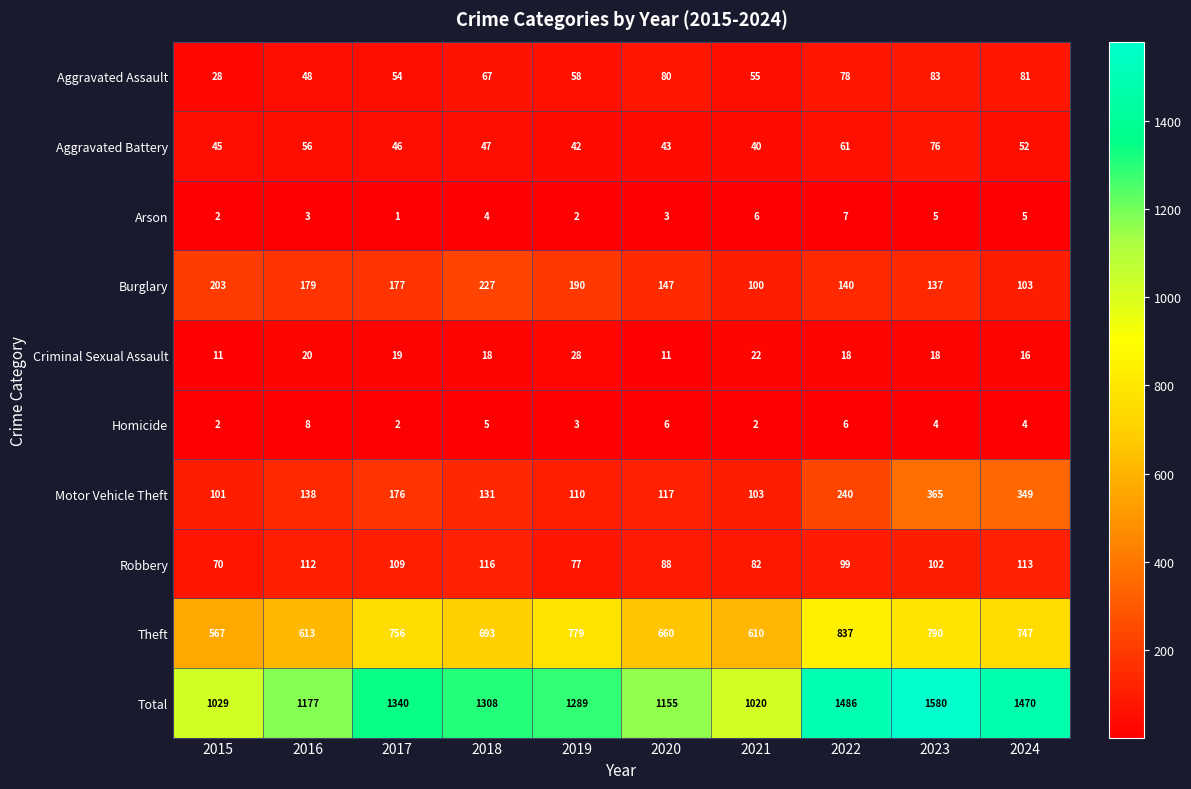

Which series has the widest spread of values?

Total